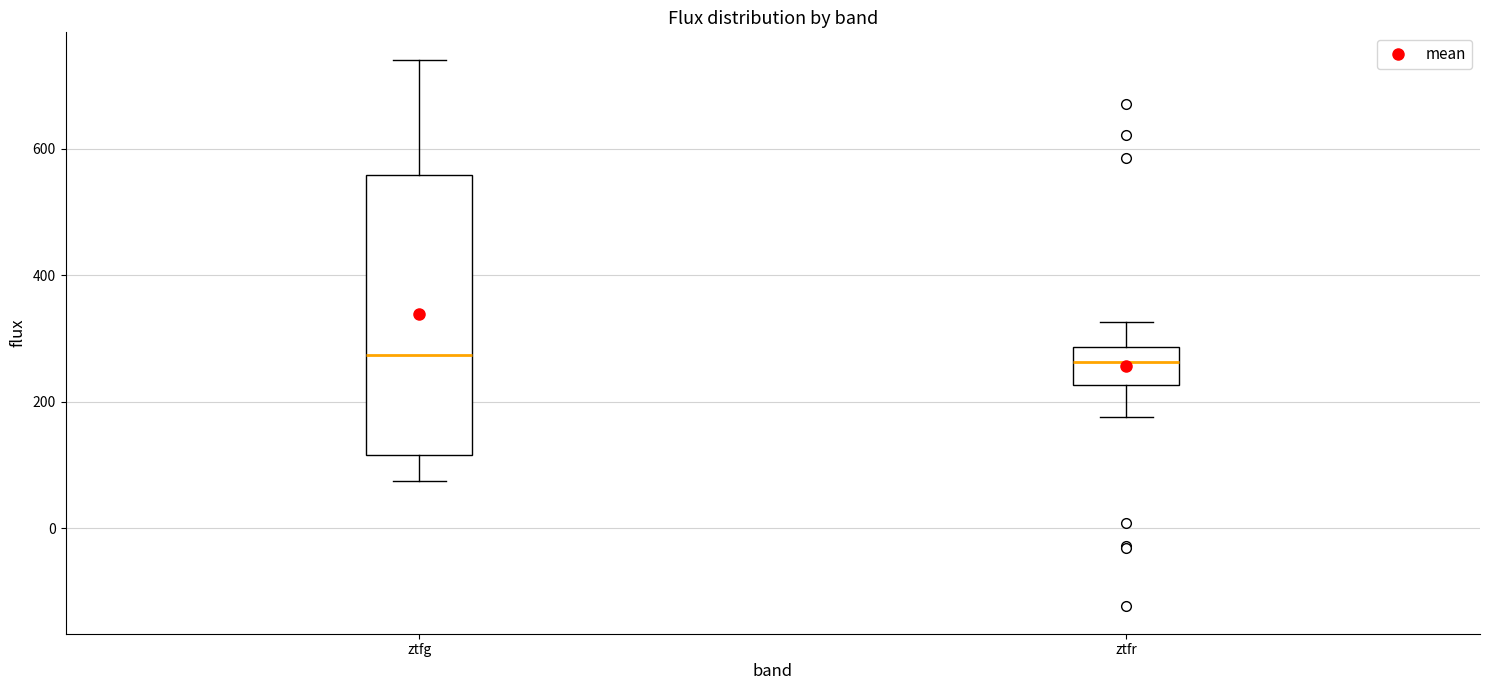

Reading left to right, transcribe this box plot: for each box, give where its median line is, the range the box spans, and where its two whiskers end, as read against the y-axis. The values are not printed on the chart, so give them approximately, as read against the axis.

ztfg: median 280, box 120 to 560, whiskers 80 to 740
ztfr: median 260, box 220 to 280, whiskers 180 to 320